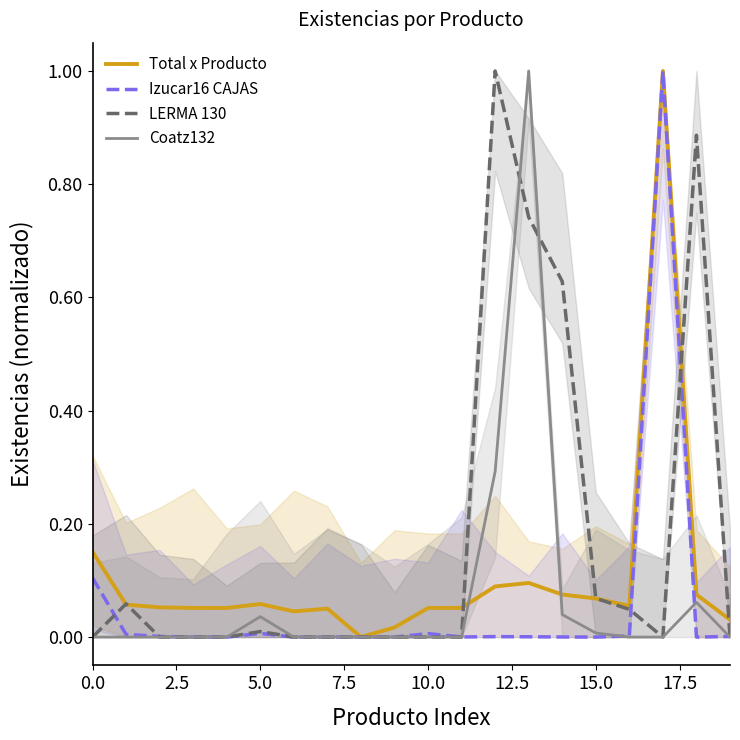

How many lines are shown in the chart?

4